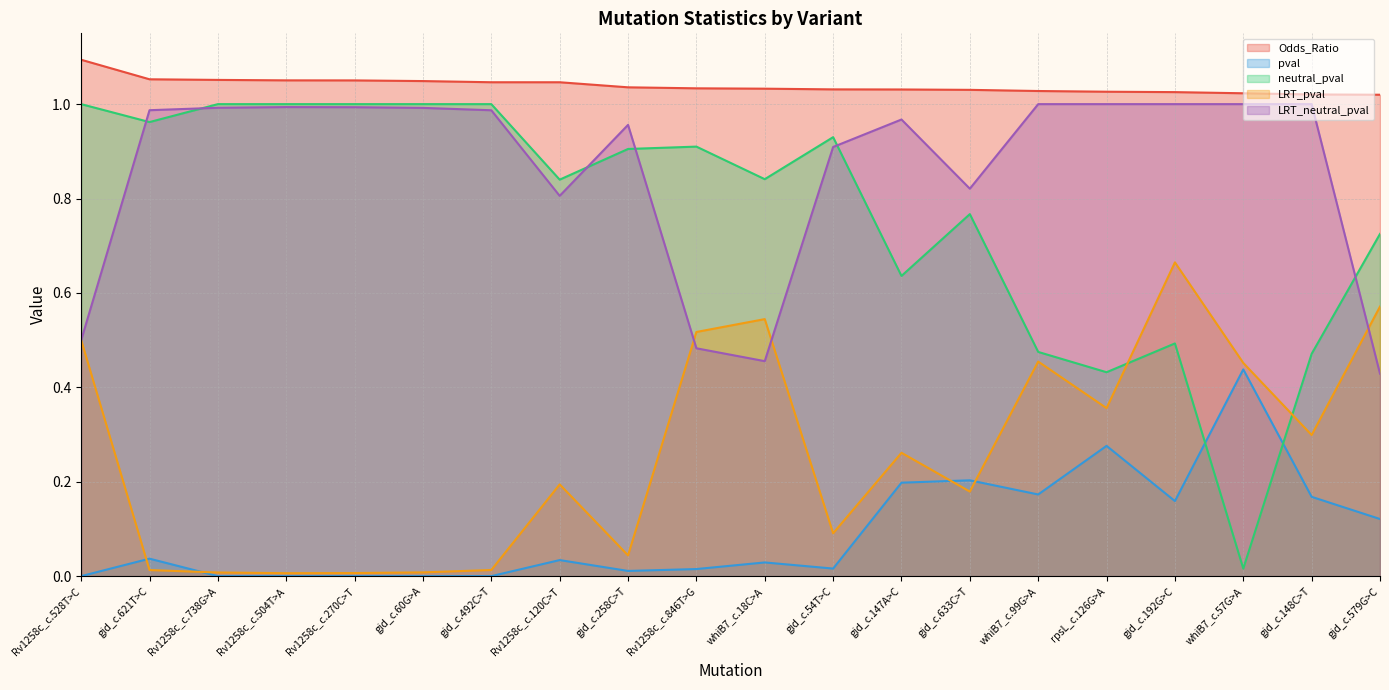

At whiB7_c.57G>A, list the series in order from smallest to largest.

neutral_pval, pval, LRT_pval, LRT_neutral_pval, Odds_Ratio